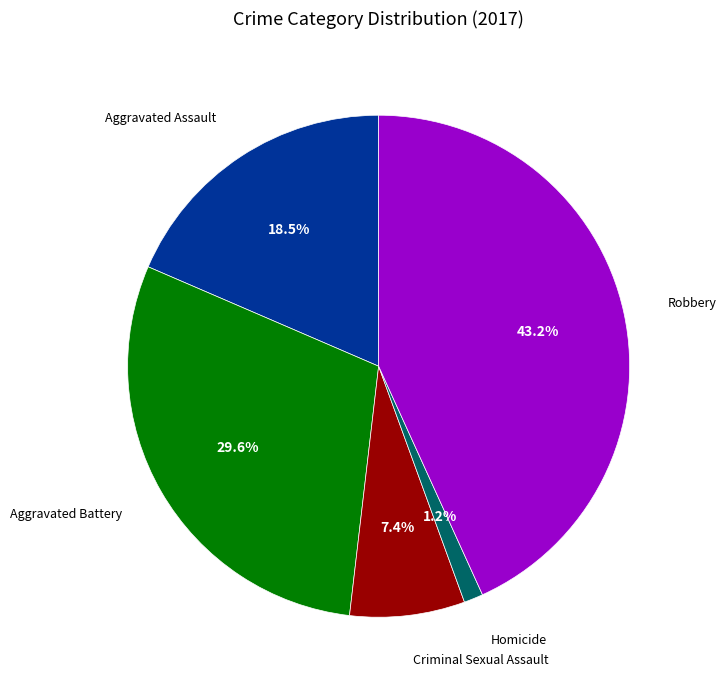

Does any single category account for the majority?

No